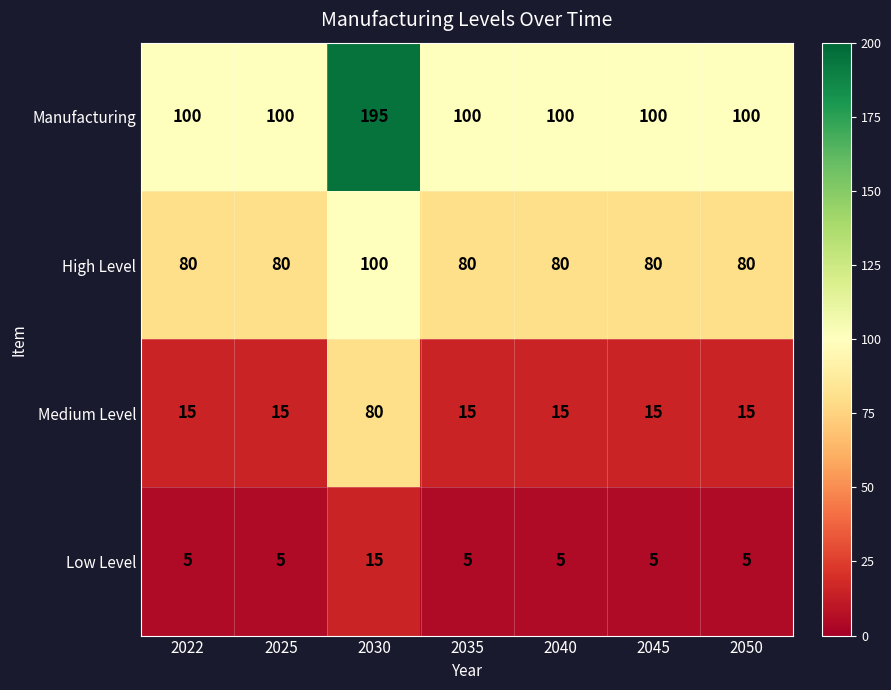

The High Level series shows 80 at 2025. True or false?

True